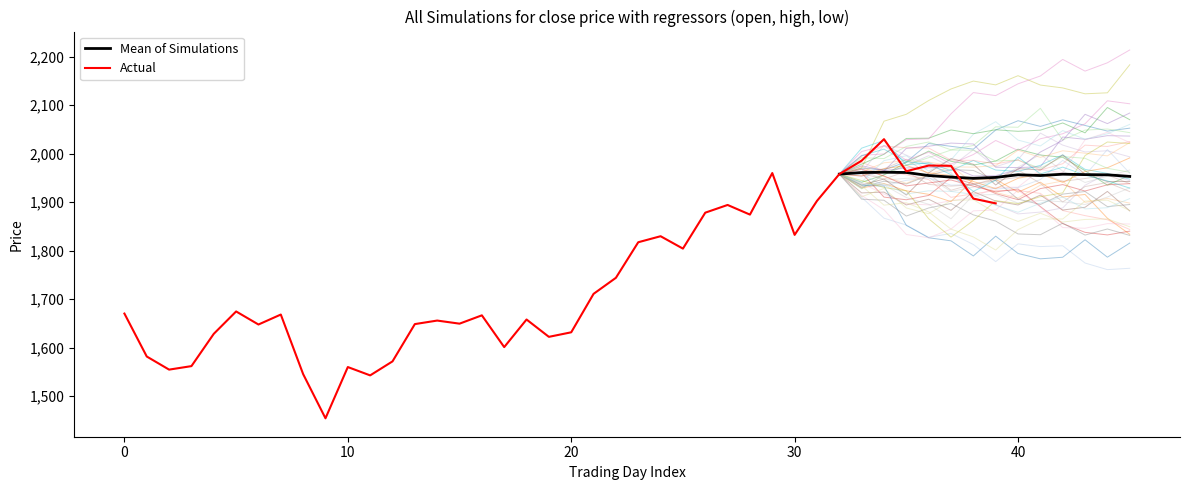

What is the lowest value of the Mean of Simulations series?

1949.1